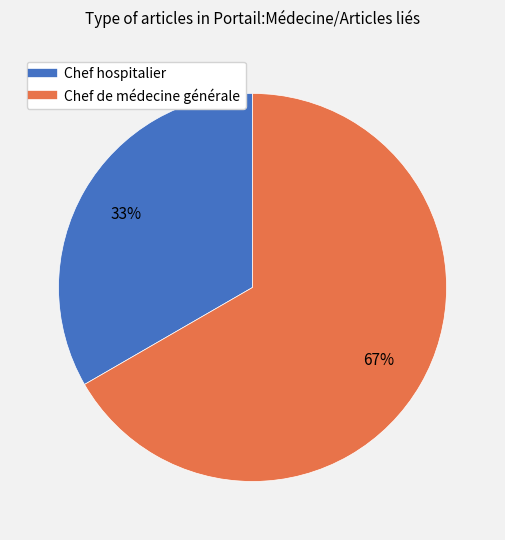

What percentage is the Chef de médecine générale slice, to the nearest percent?

67%